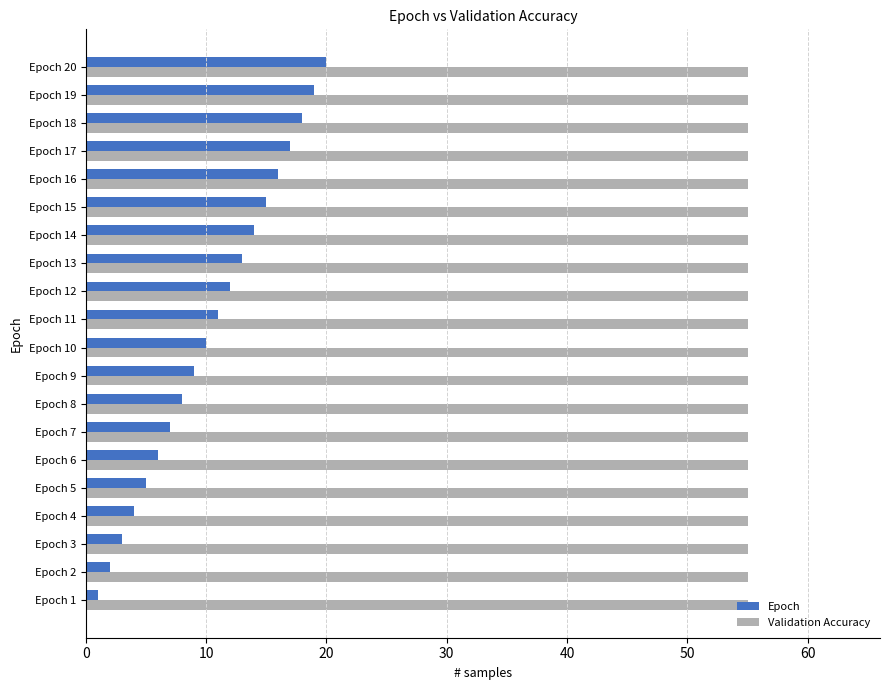

The value of Validation Accuracy at Epoch 16 is 89. True or false?

False